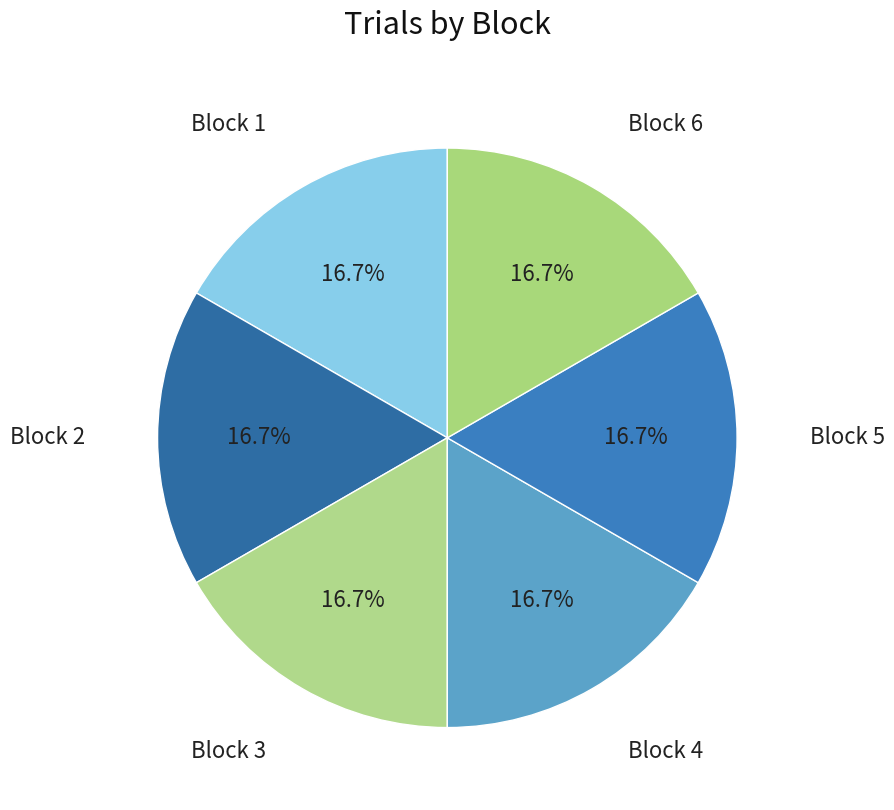

How many slices are in this pie chart?

6